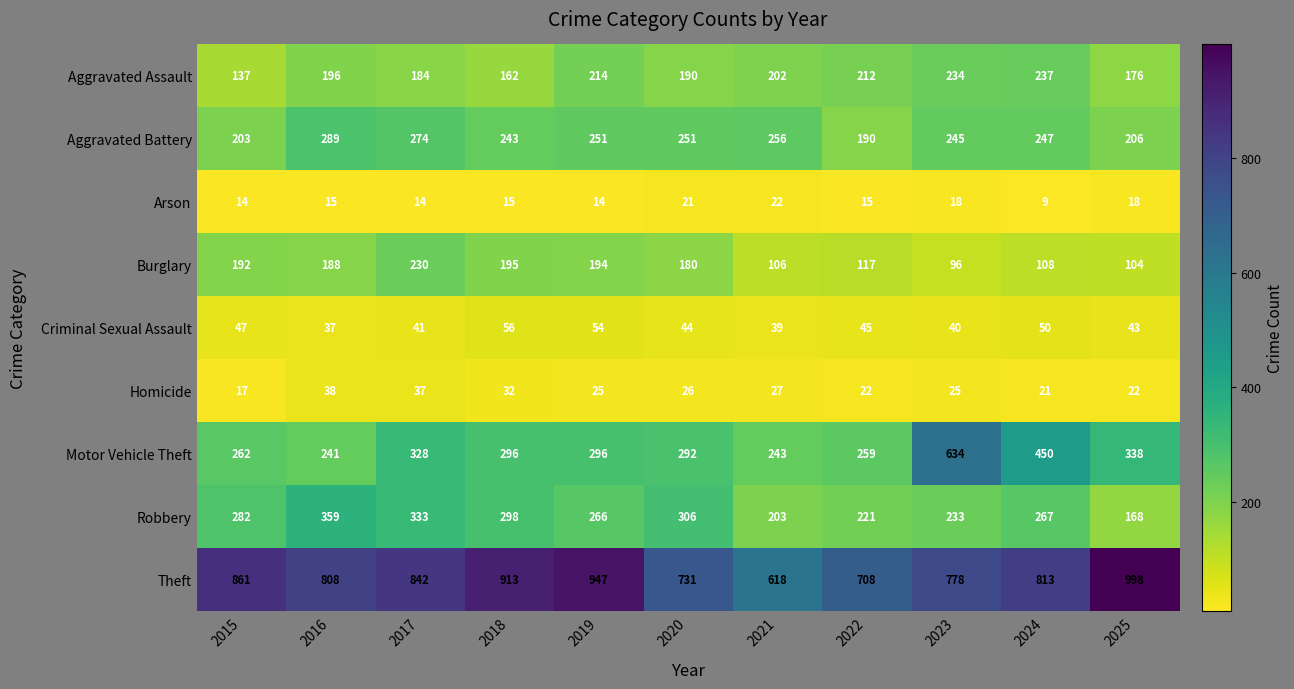

Rank the series by their maximum value, from lowest to highest.

Arson, Homicide, Criminal Sexual Assault, Burglary, Aggravated Assault, Aggravated Battery, Robbery, Motor Vehicle Theft, Theft